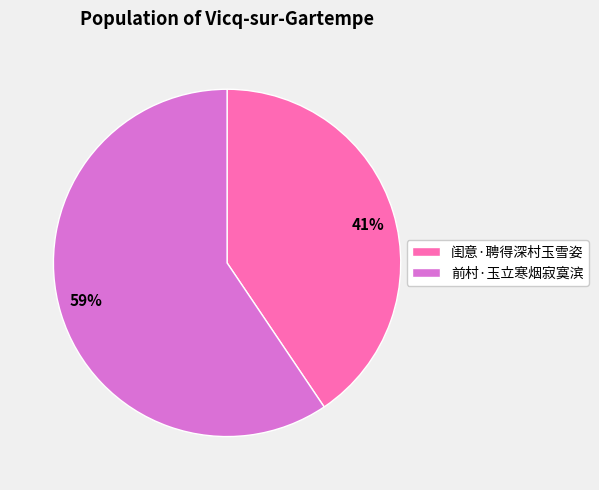

How many segments does this pie chart have?

2